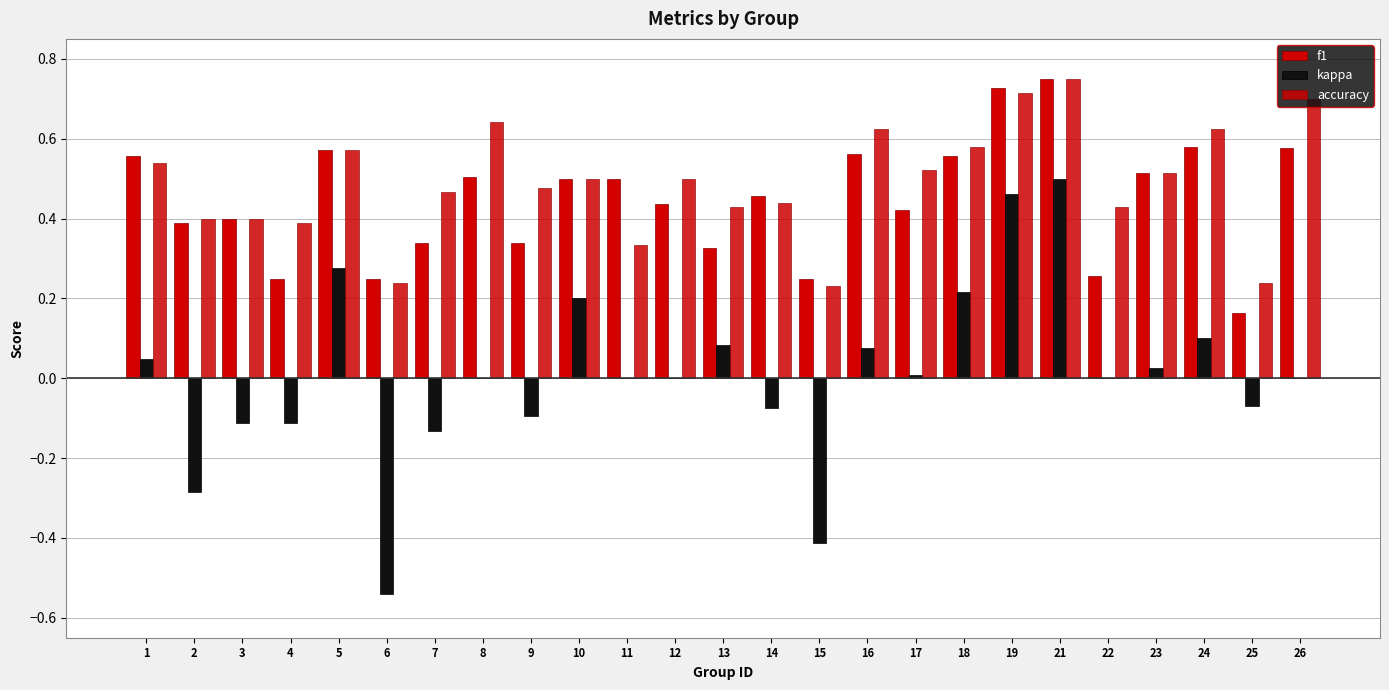

Reading left to right, transcribe all the data shown in this chart.

f1: 0.6	0.4	0.4	0.2	0.6	0.2	0.3	0.5	0.3	0.5	0.5	0.4	0.3	0.5	0.2	0.6	0.4	0.6	0.7	0.7	0.3	0.5	0.6	0.2	0.6
kappa: 0.0	-0.3	-0.1	-0.1	0.3	-0.5	-0.1	0.0	-0.1	0.2	0.0	0.0	0.1	-0.1	-0.4	0.1	0.0	0.2	0.5	0.5	0.0	0.0	0.1	-0.1	0.0
accuracy: 0.5	0.4	0.4	0.4	0.6	0.2	0.5	0.6	0.5	0.5	0.3	0.5	0.4	0.4	0.2	0.6	0.5	0.6	0.7	0.8	0.4	0.5	0.6	0.2	0.7